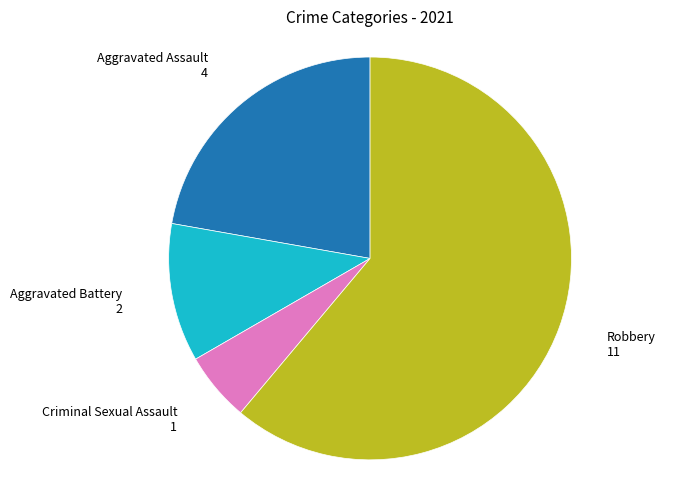

Is there any slice that represents more than half of the pie?

Yes